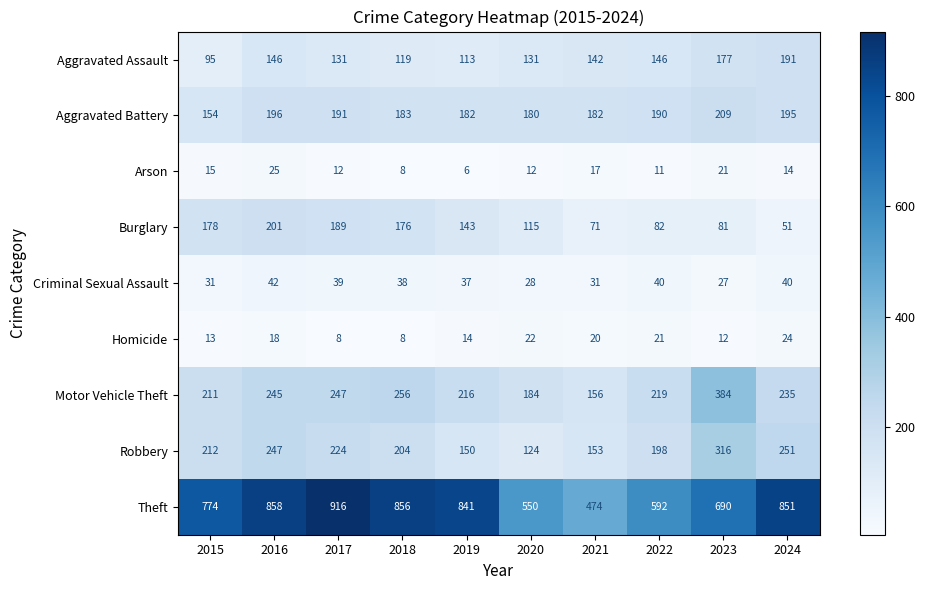

At how many categories does at least one series exceed 566?

8